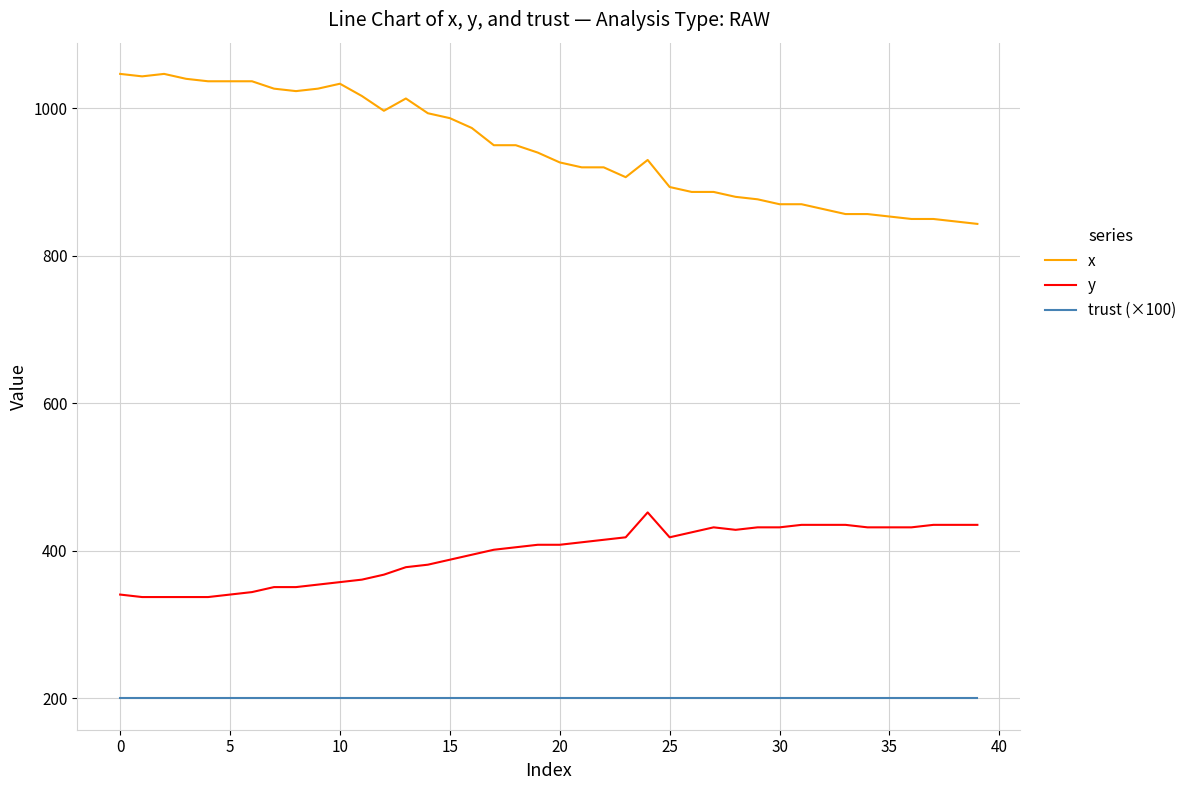

Rank the series by their average value, from lowest to highest.

trust (×100), y, x